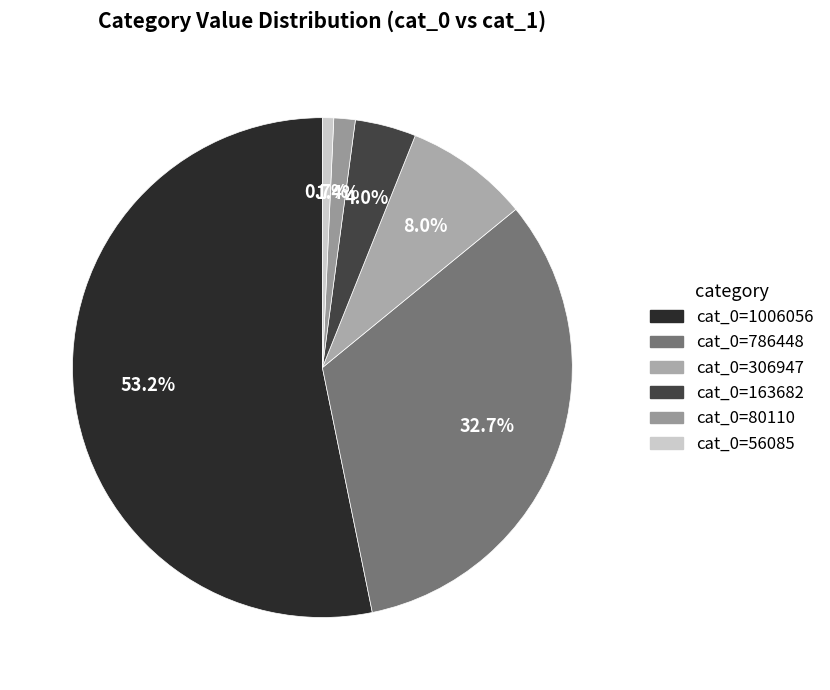

Count the number of slices in the pie.

6